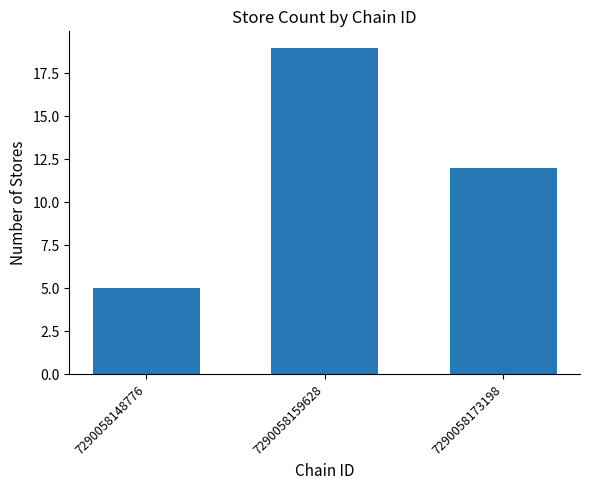

Where is the data nearest to the value 12?

7290058173198